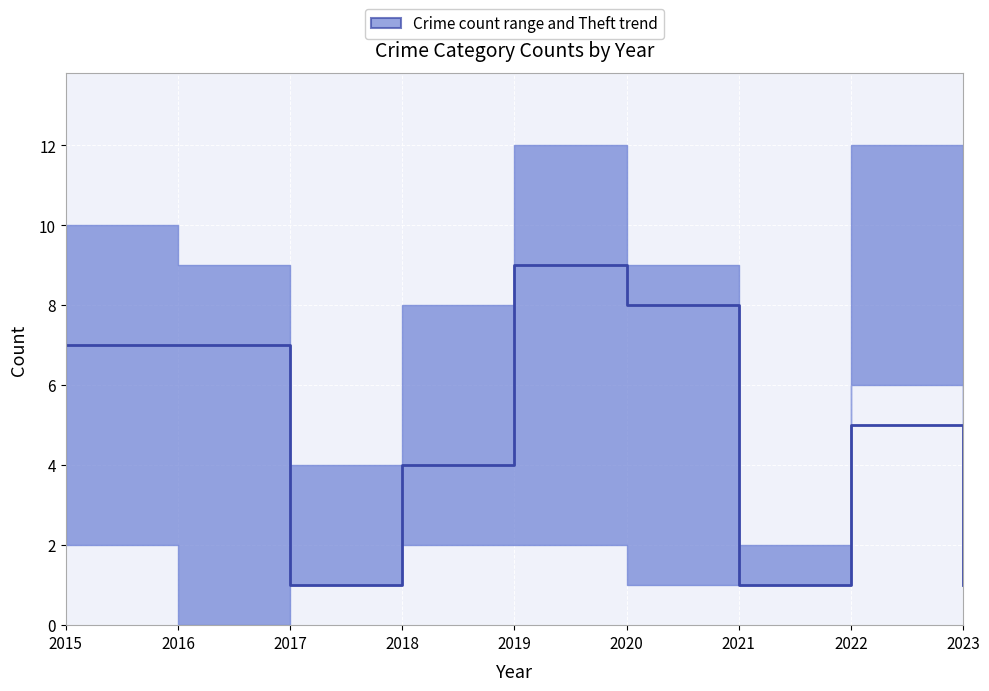

What is the value of the 8th point from the left?

5